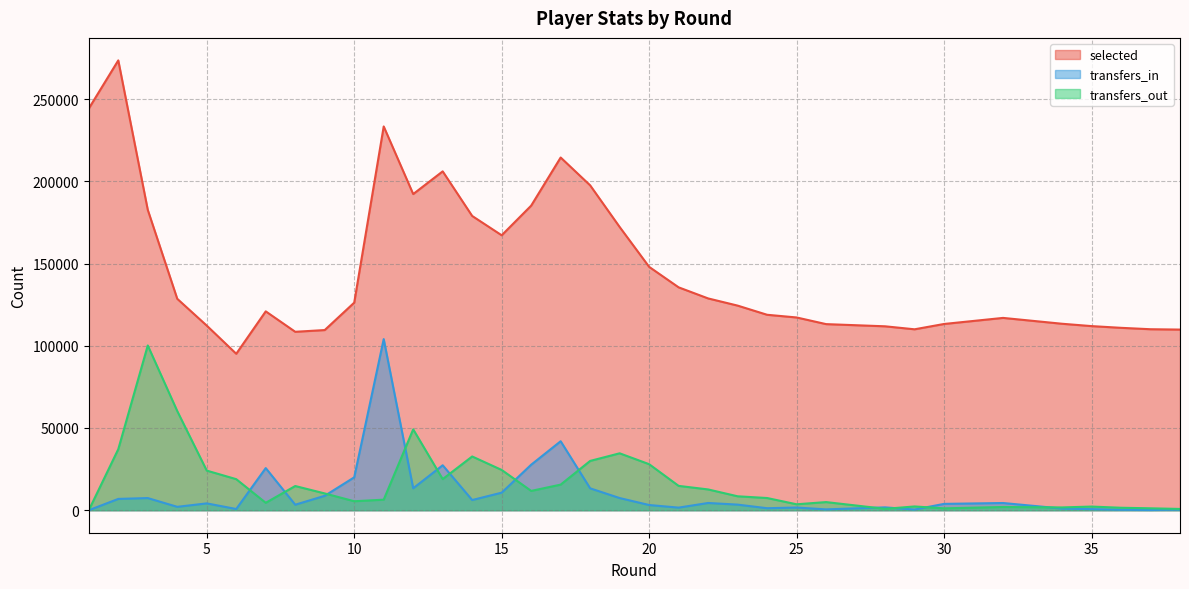

What is the difference between the highest and lowest values at 24?

117621